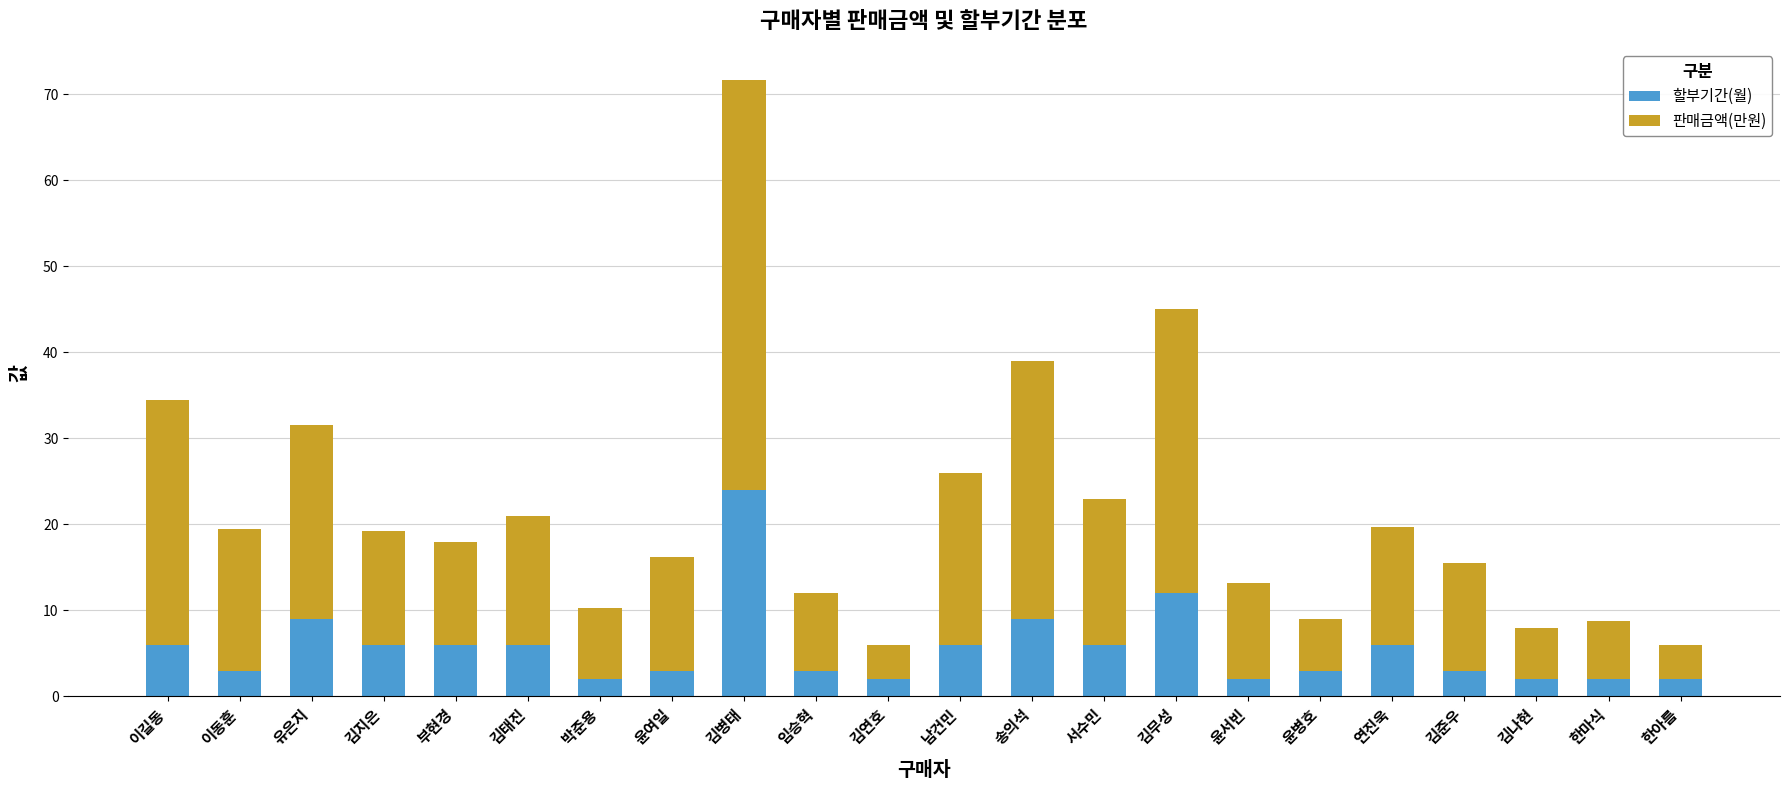

The value of 할부기간(월) at 이길동 is 3.3. True or false?

False